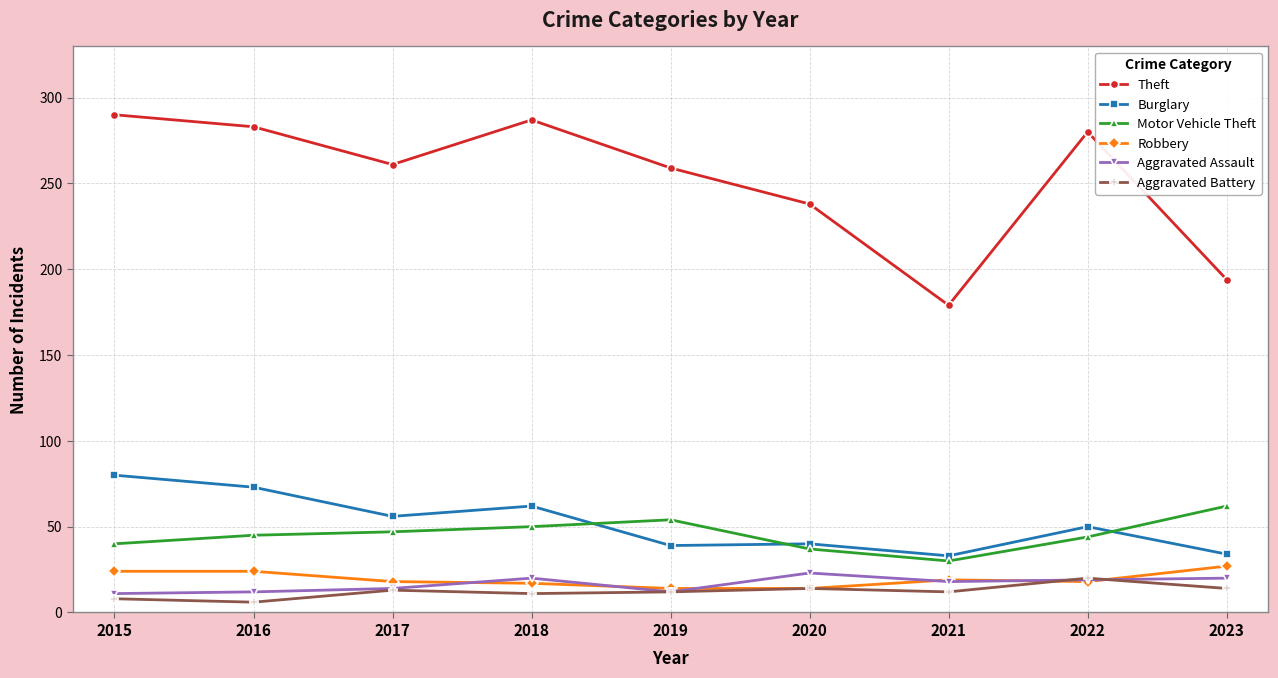

How many lines are shown in the chart?

6